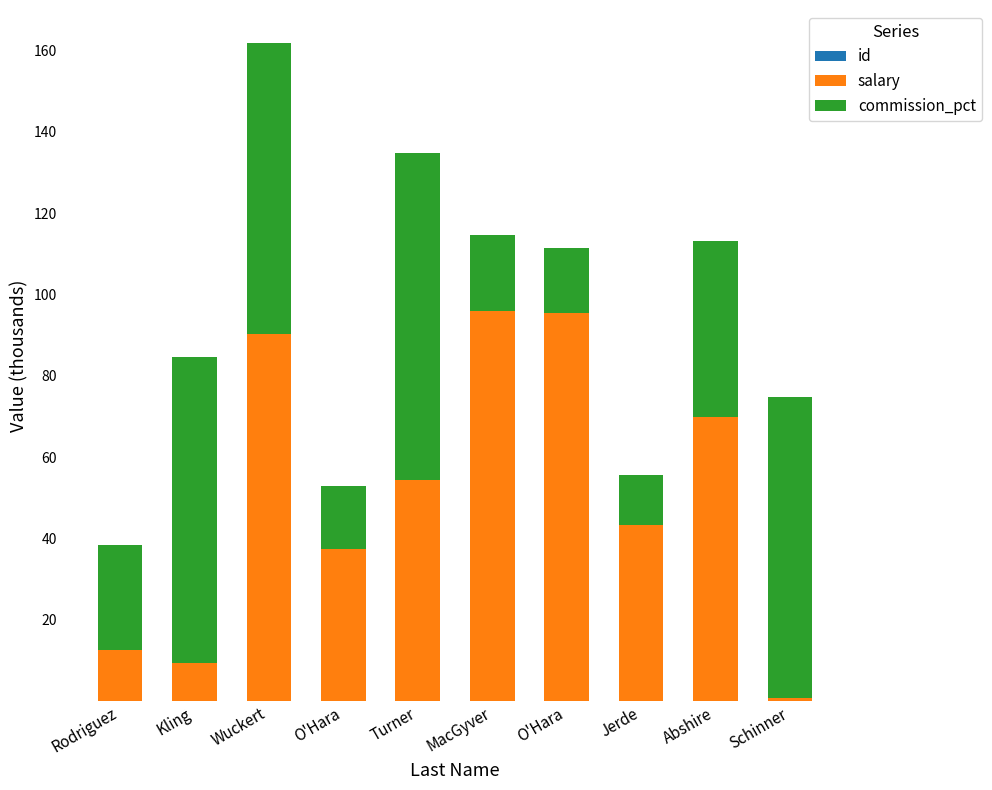

What is the sum of the commission_pct values at Schinner and MacGyver?

92.7